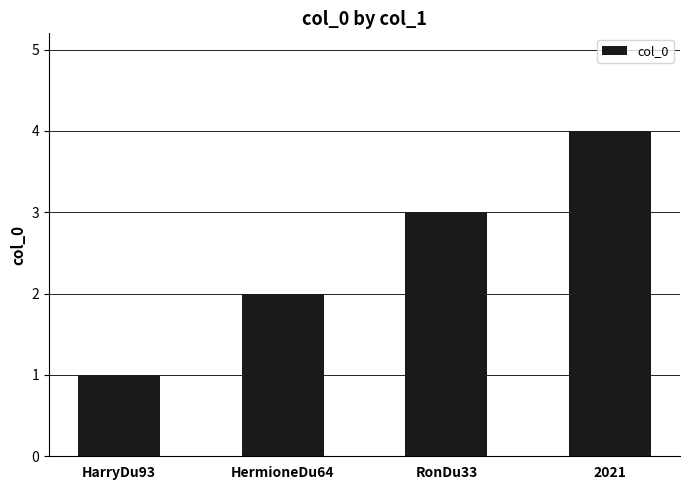

Between 2021 and HermioneDu64, which is larger?

2021